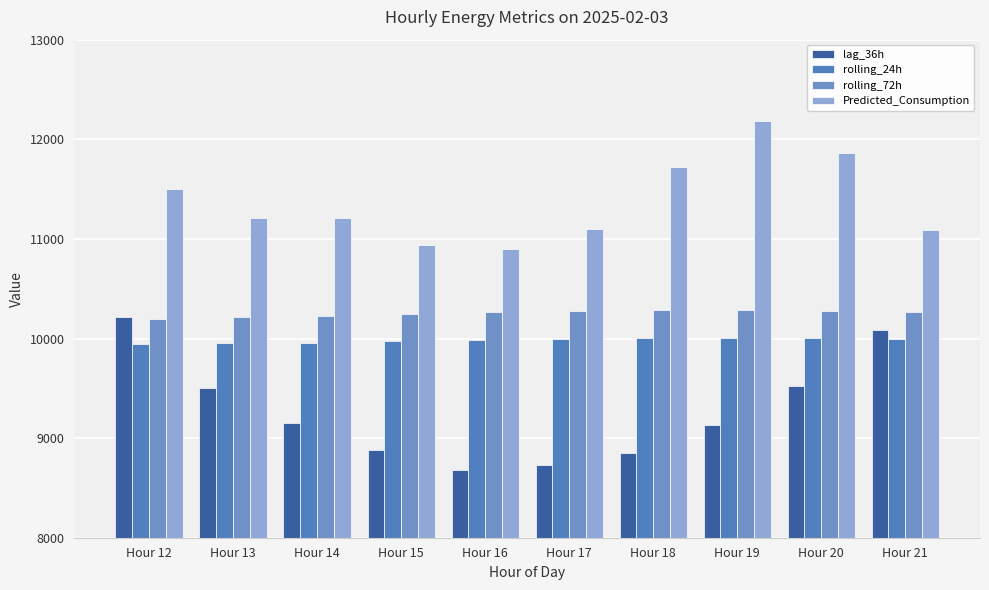

Count the number of categories in the chart.

10